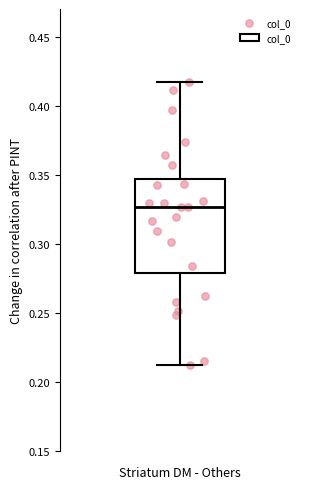

Where is the lower edge of the box on the y-axis? The values are not printed on the chart, so give them approximately, as read against the axis.

0.280